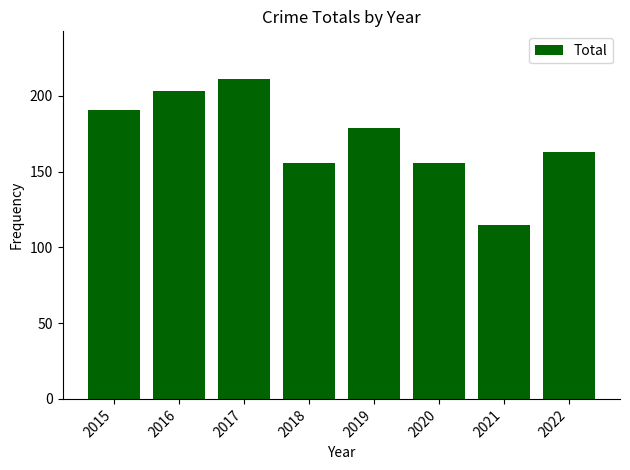

The value at 2021 is 115. True or false?

True